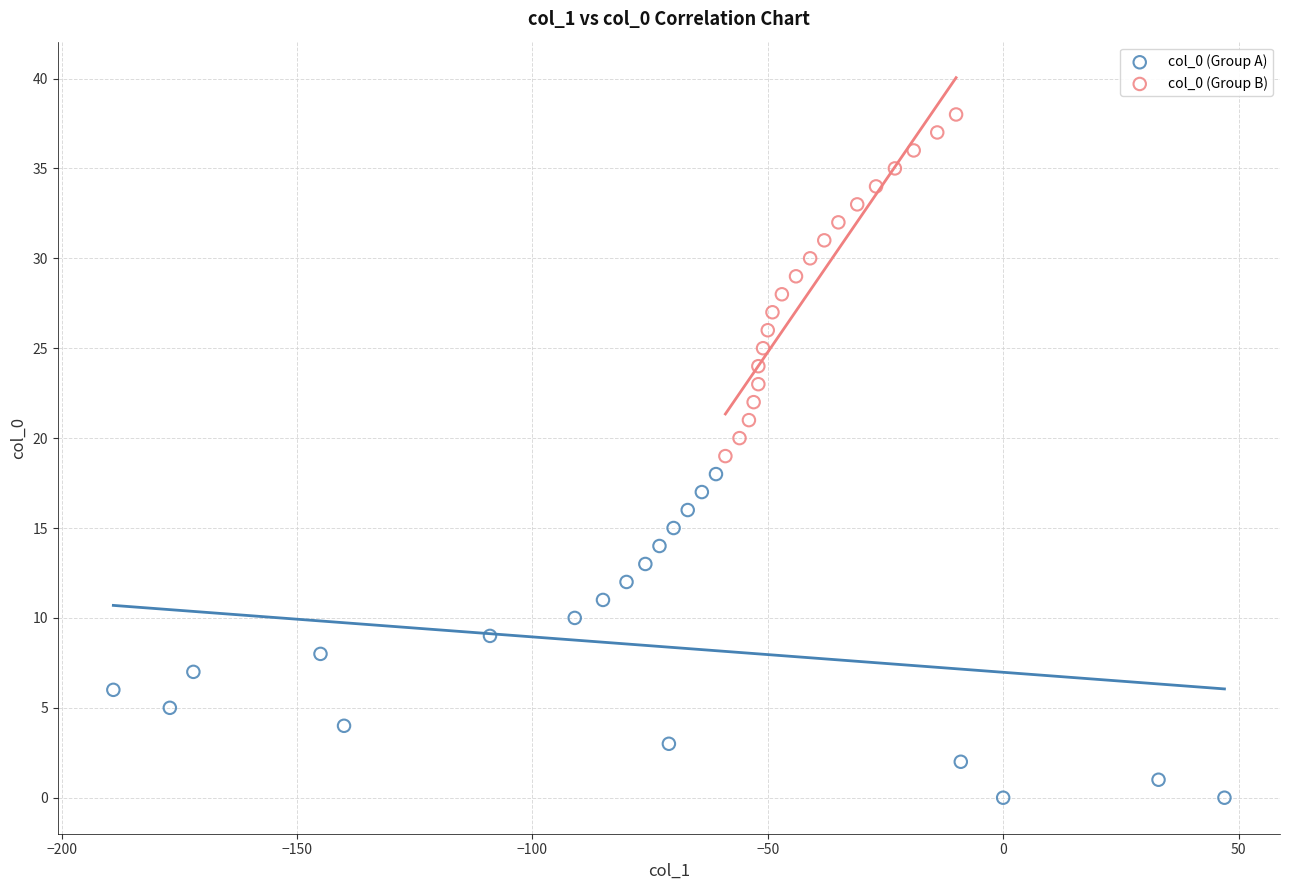

Which series contains the lowest Y value?

col_0 (Group A)